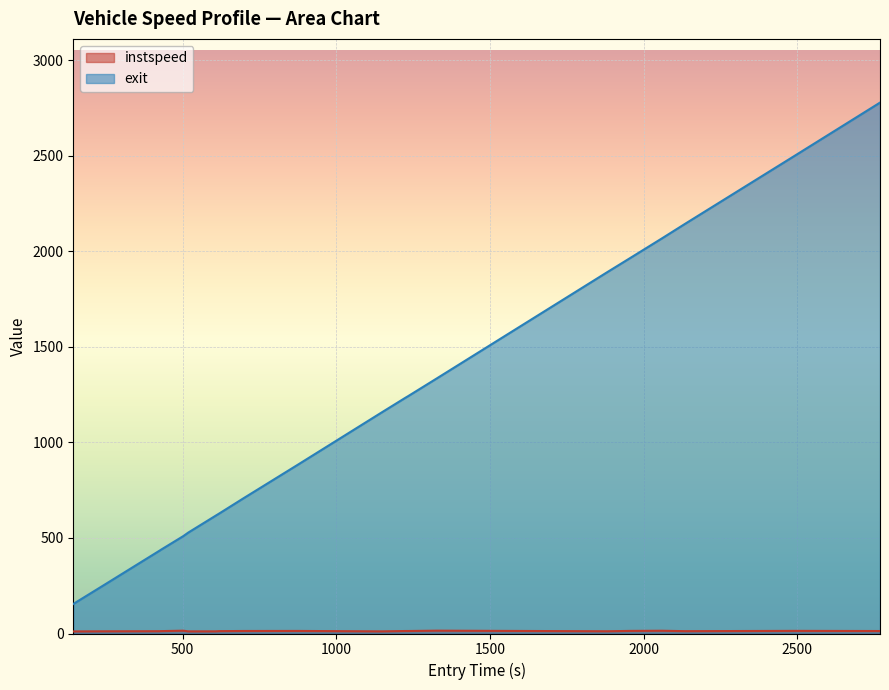

What is the greatest value displayed?

2778.8